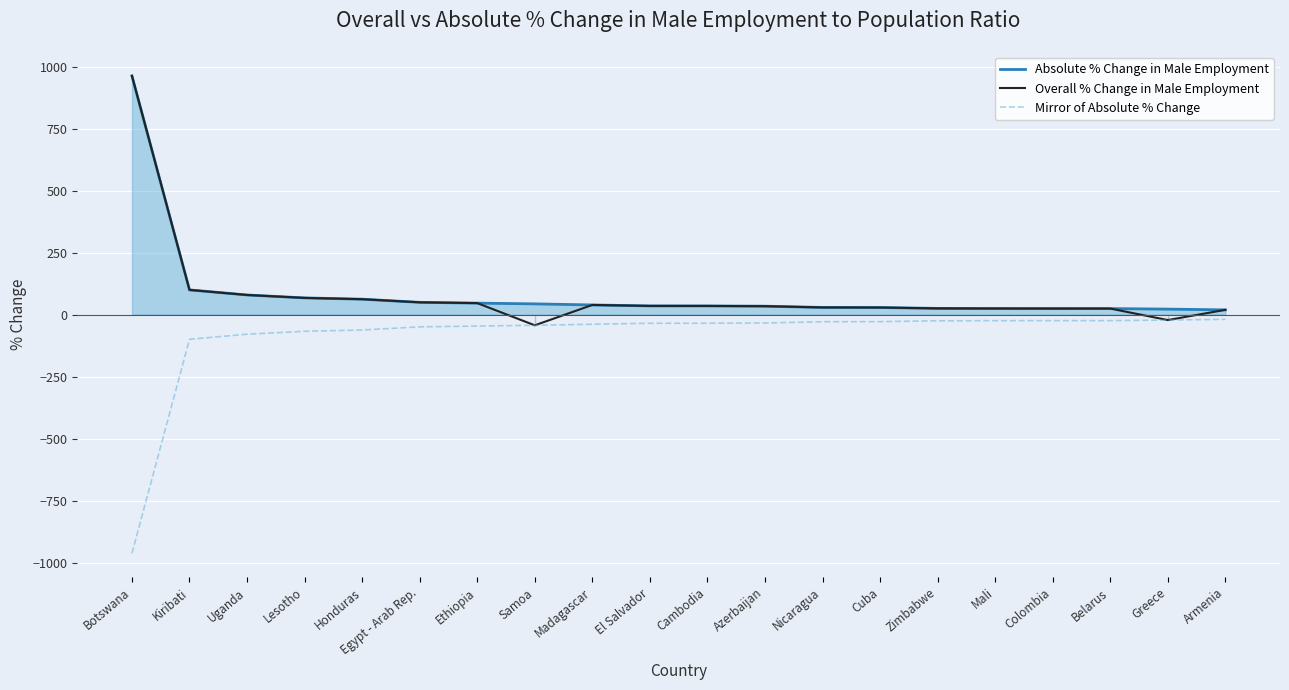

What is the lowest value of the Mirror of Absolute % Change series?

-962.8